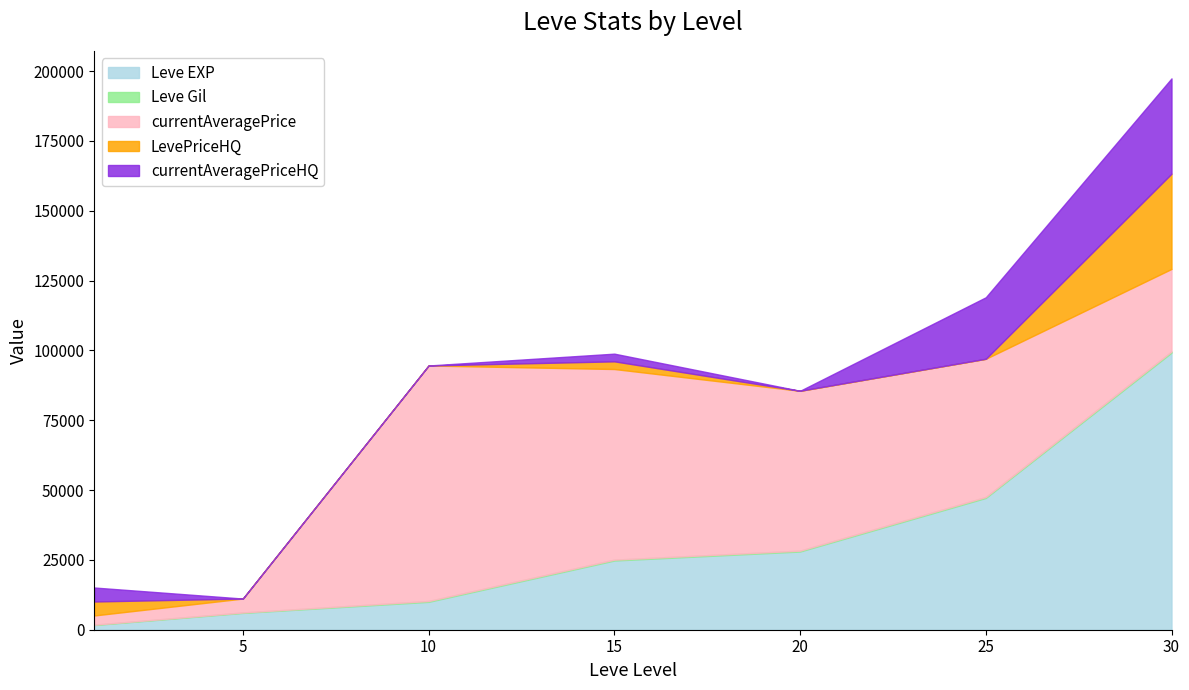

True or false: currentAveragePrice and currentAveragePriceHQ cross at least once.

True